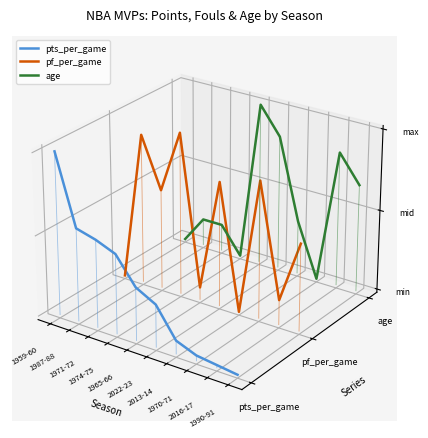

Does the chart display data point markers on the line(s)?

No